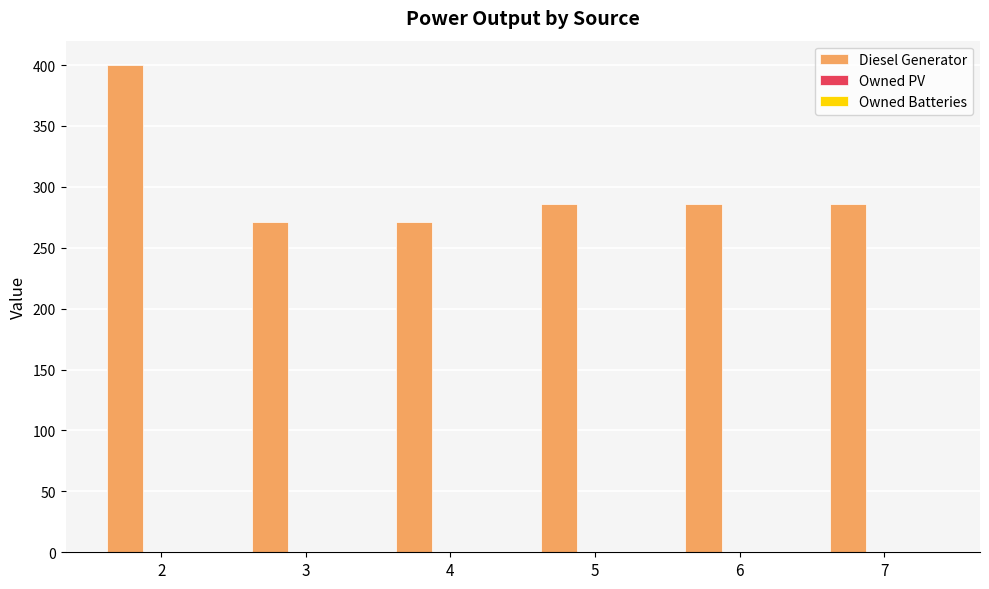

What is the greatest value displayed?

400